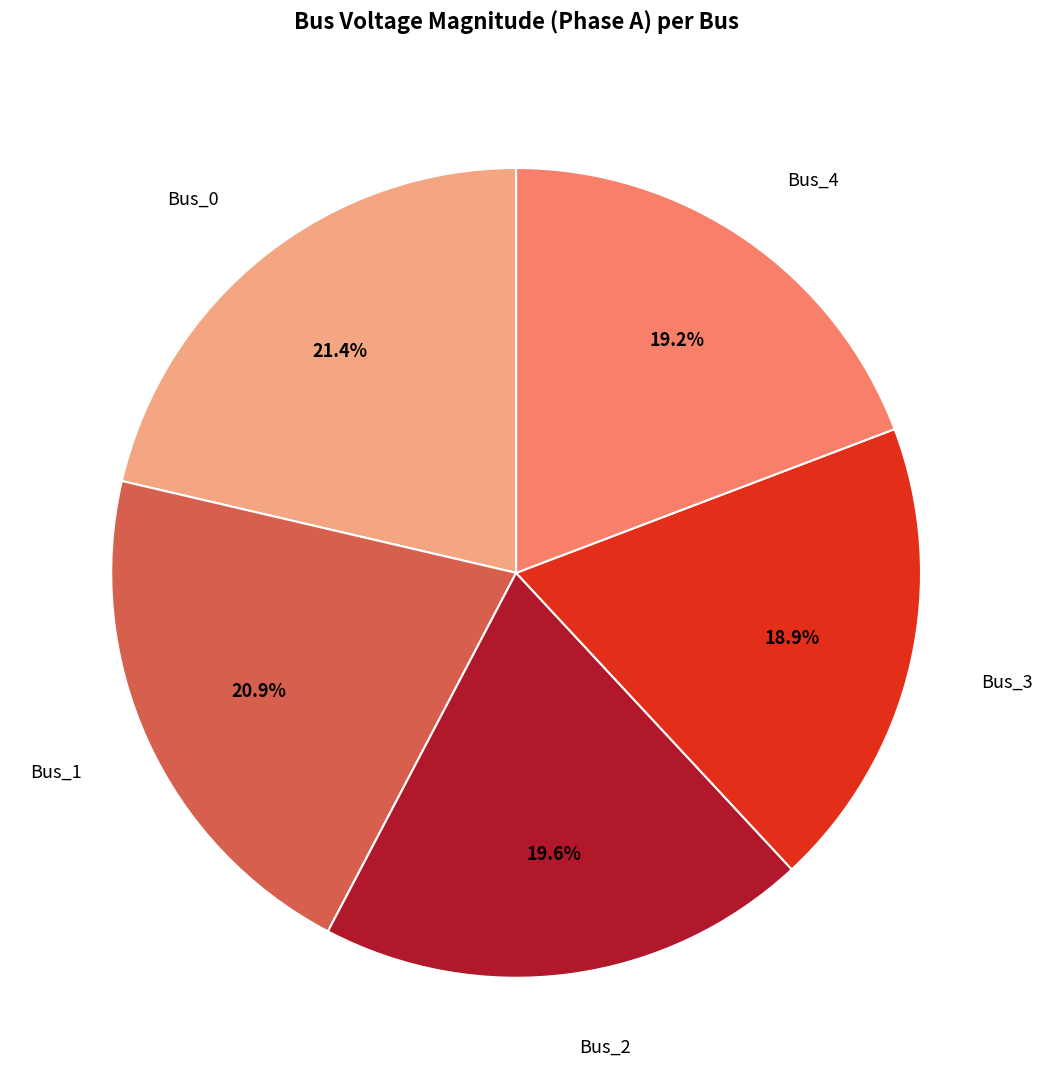

Is there any slice that represents more than half of the pie?

No